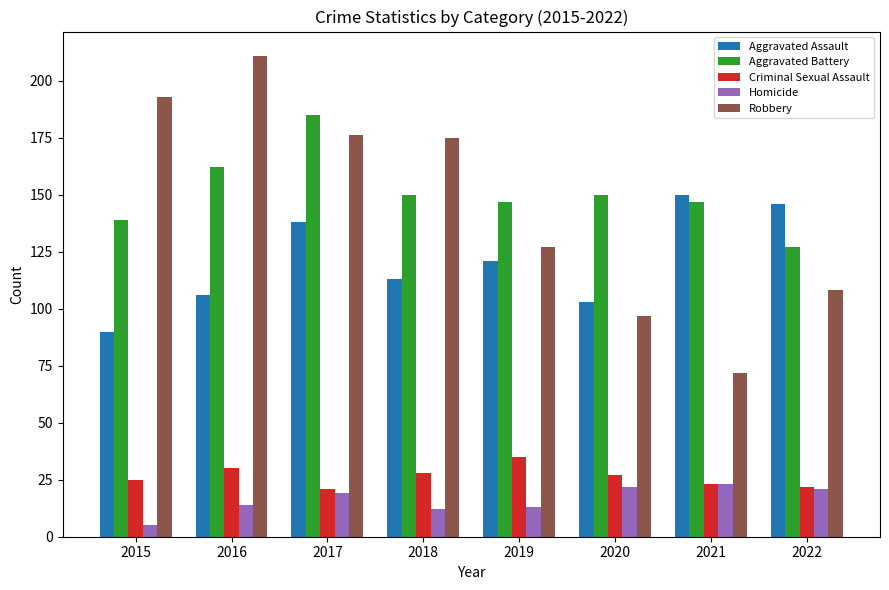

Count the number of categories in the chart.

8